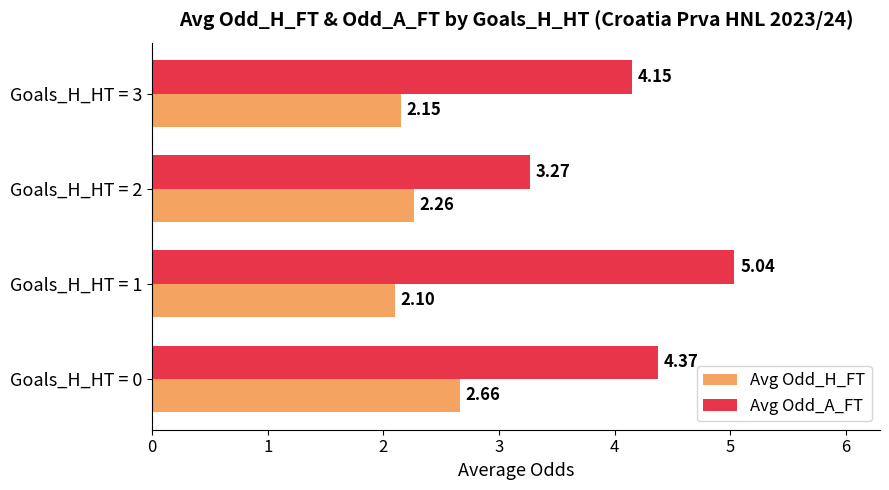

Which series has the largest range (max minus min)?

Avg Odd_A_FT